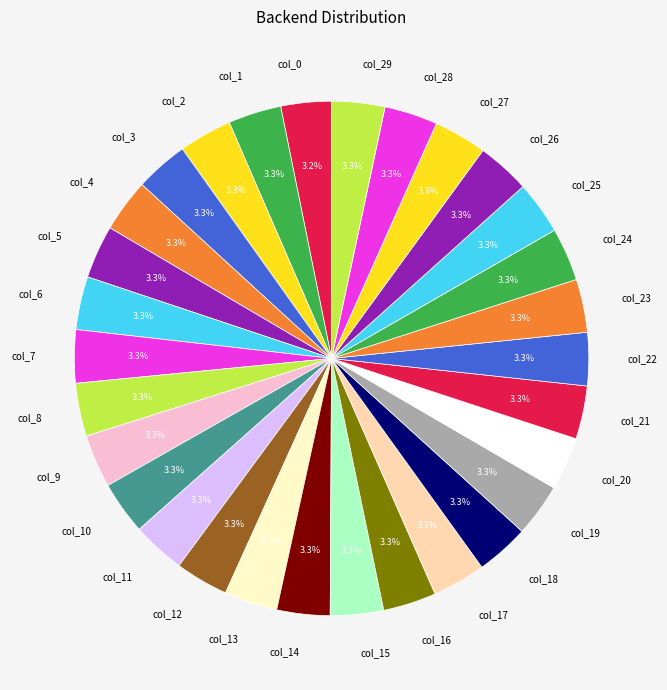

What is the ratio of the value at col_3 to the value at col_13?

1.0